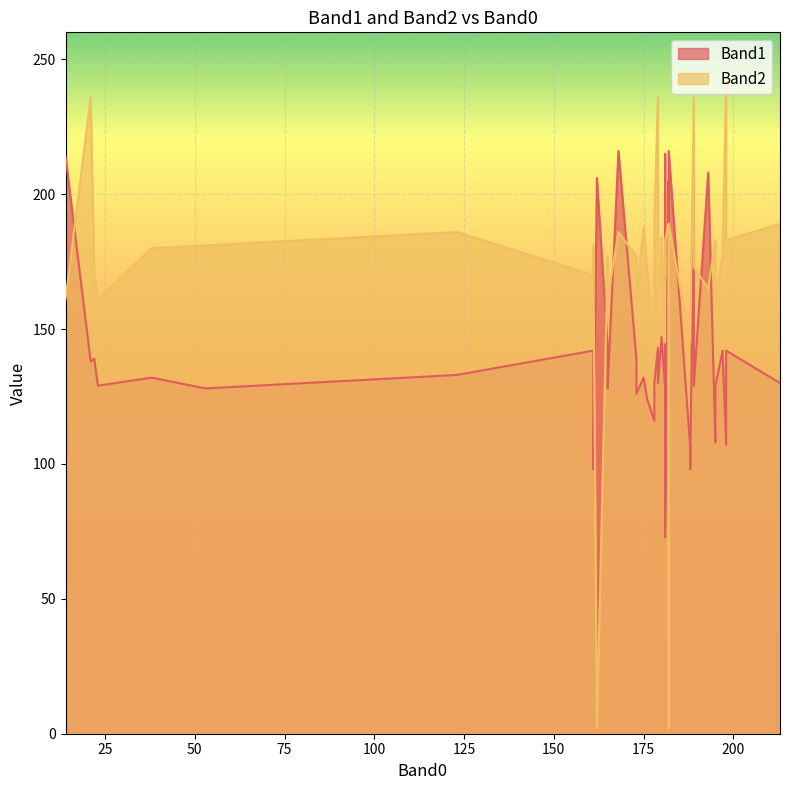

Which series has the largest total across all categories?

Band2